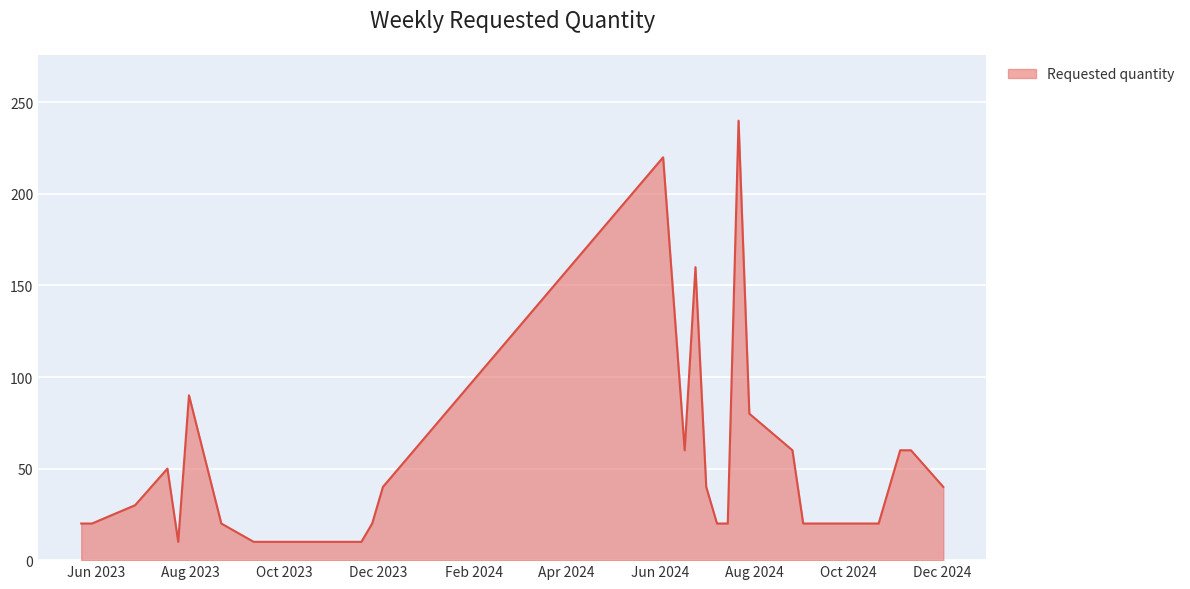

What is the maximum value shown in the chart?

240